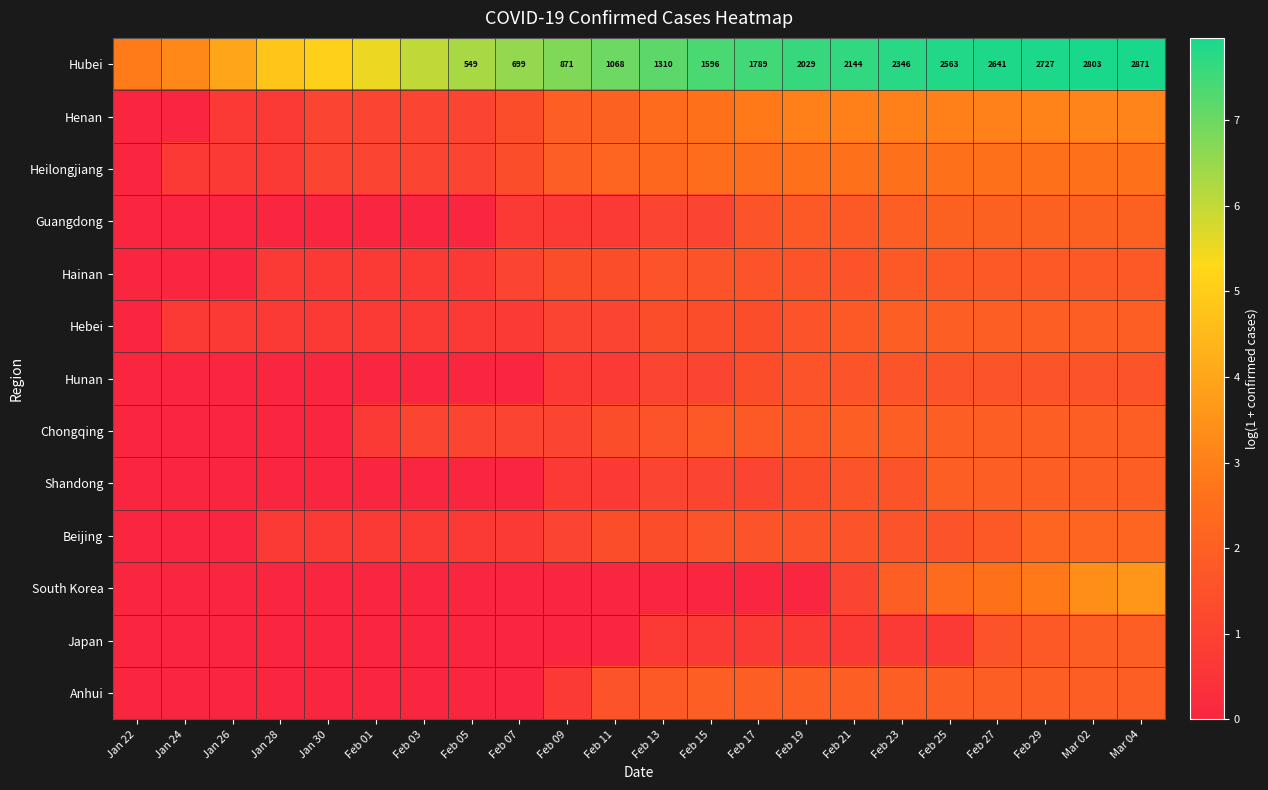

What is the difference between the Anhui values at Feb 13 and Feb 27?

0.2